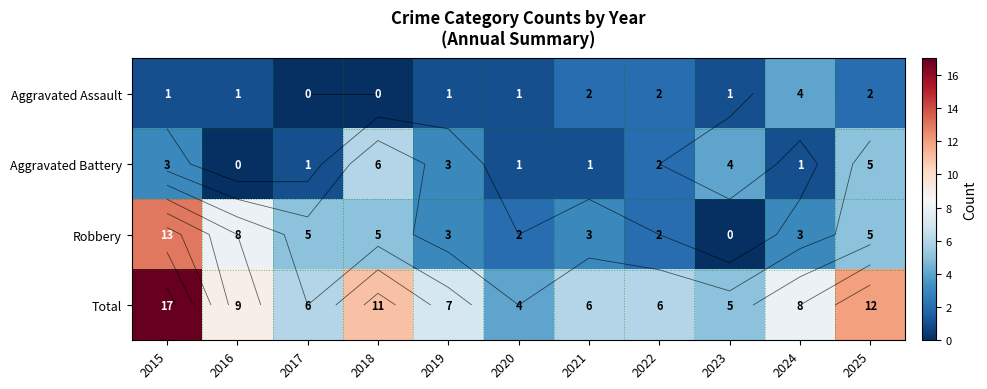

At which category is the sum across all series the highest?

2015